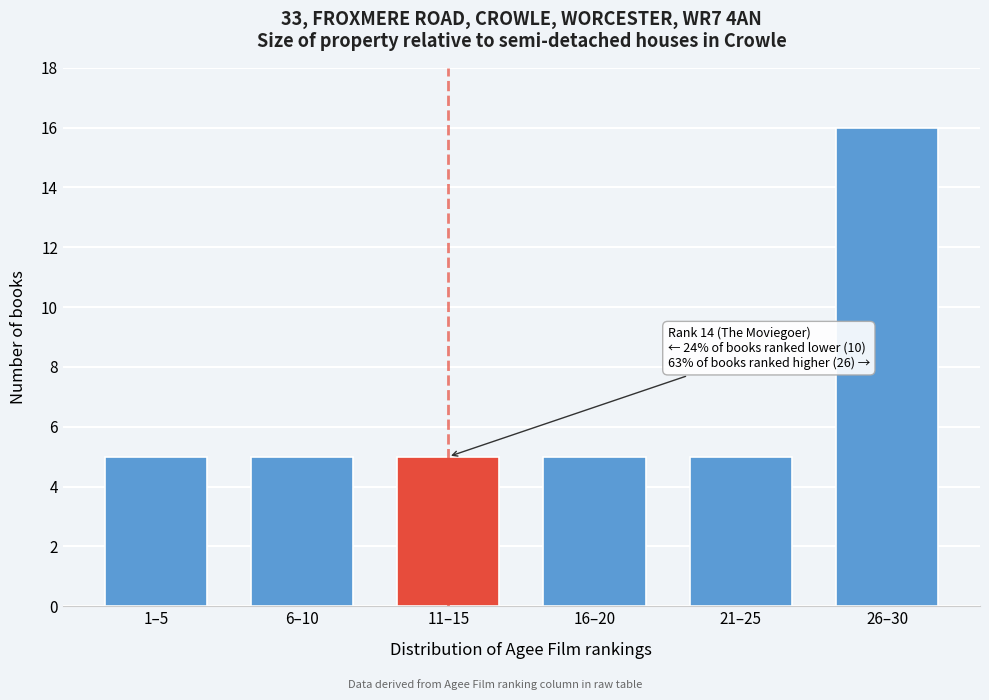

Reading right to left, list all the values displayed in this chart.

16	5	5	5	5	5